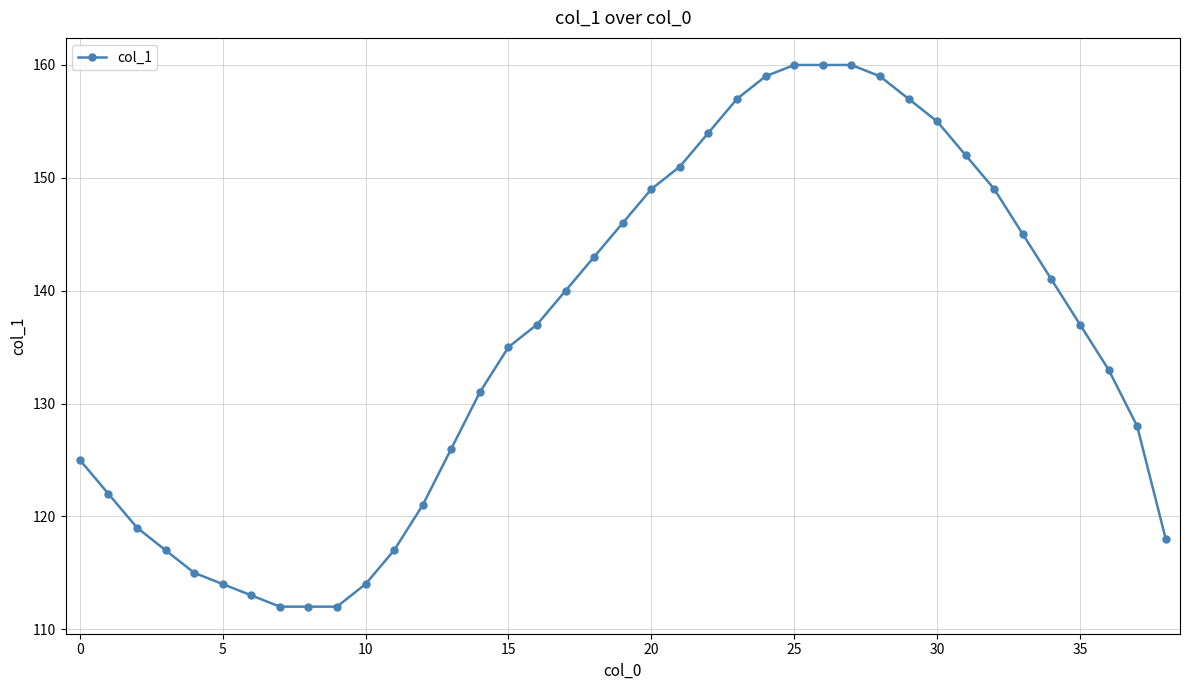

What is the average value?

136